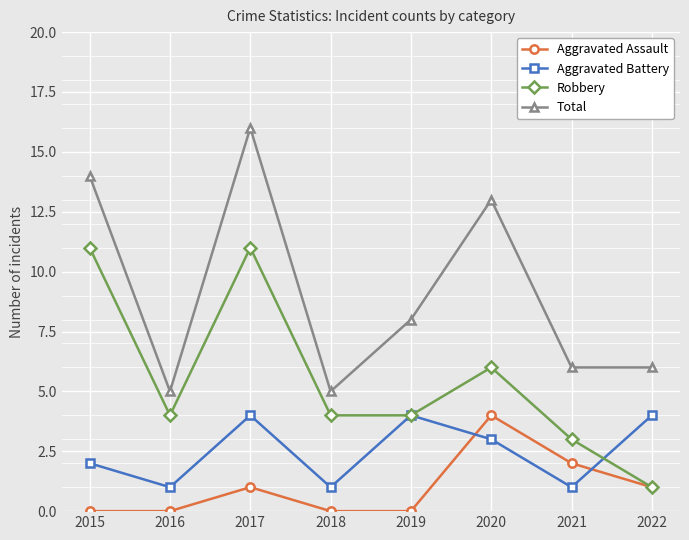

True or false: Total and Aggravated Assault cross at least once.

False